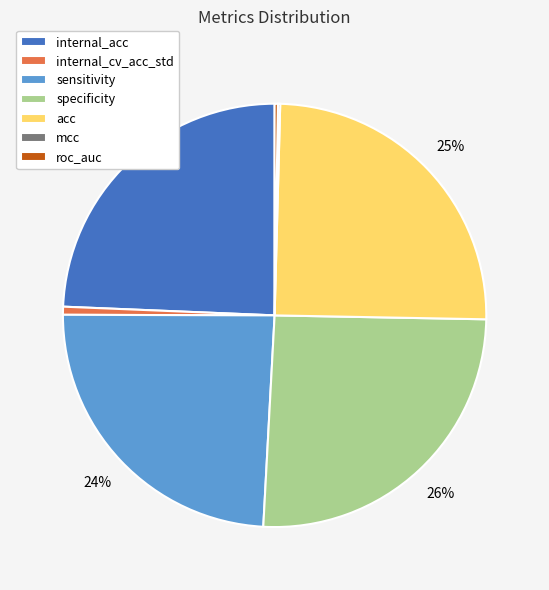

Combined, do specificity and internal_cv_acc_std account for over 50%?

No